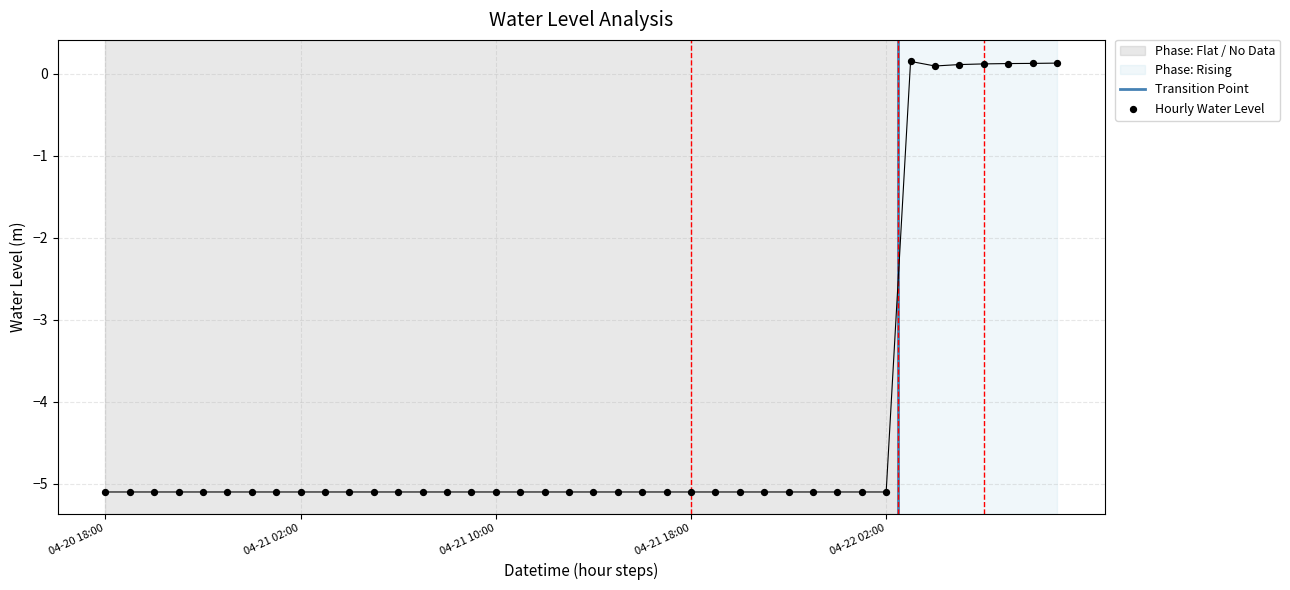

Between 2025-04-21 11:00:00 and 2025-04-22 01:00:00, which is larger?

2025-04-21 11:00:00